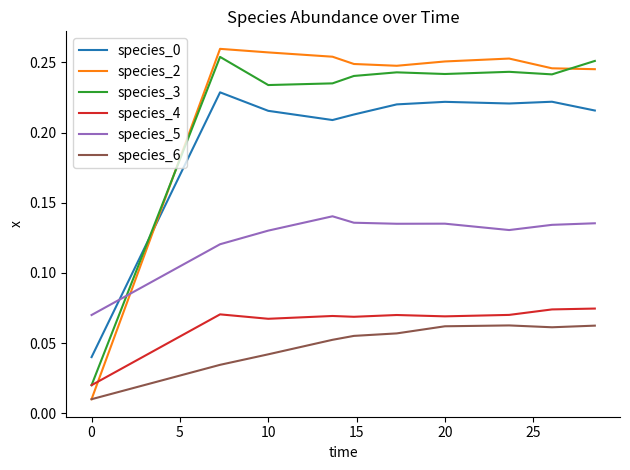

Which series has the widest spread of values?

species_2